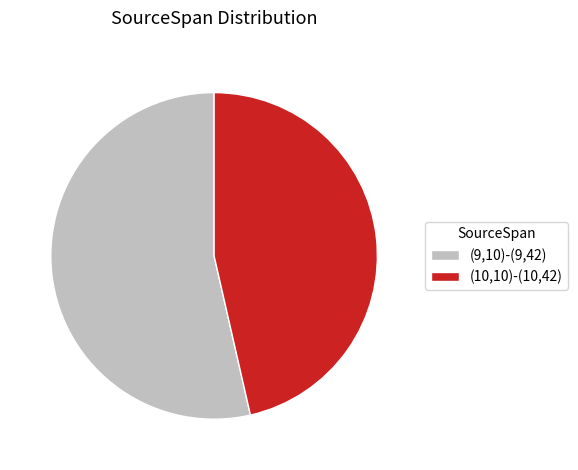

What is the ratio of the value at (9,10)-(9,42) to the value at (10,10)-(10,42)?

1.2